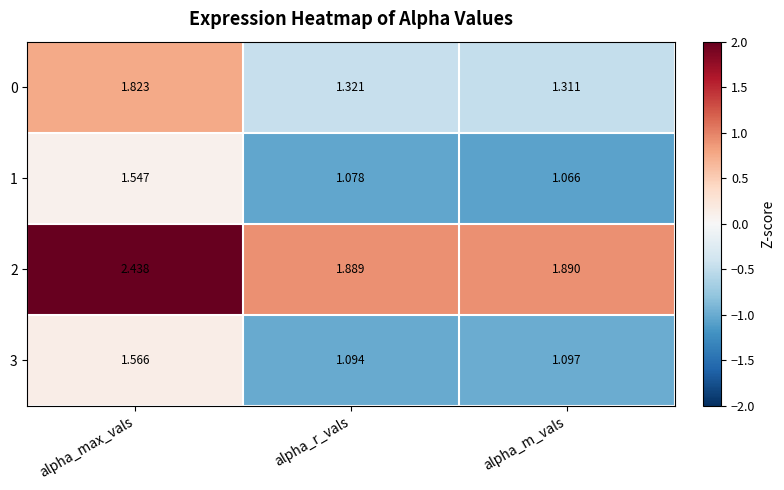

At which category is the sum across all series the highest?

alpha_max_vals